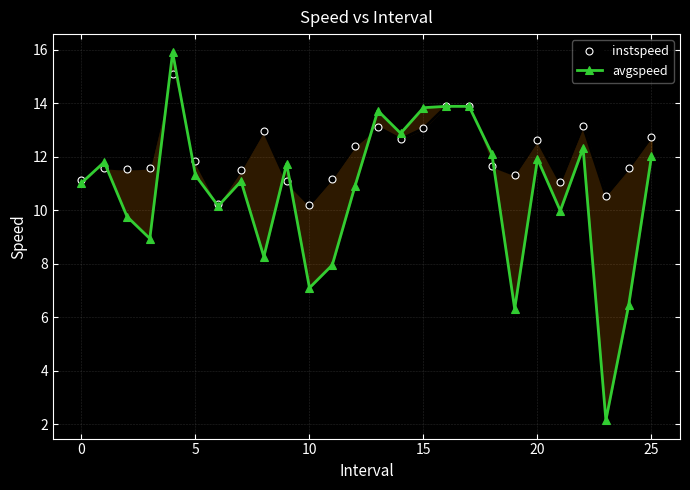

Between 23 and 21, which is larger?

21